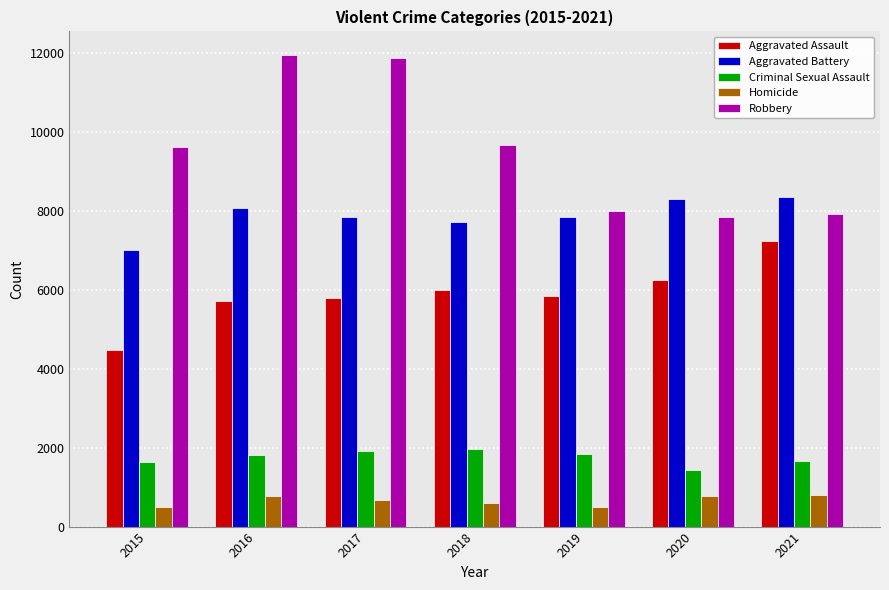

What are all the series names shown in the legend?

Aggravated Assault, Aggravated Battery, Criminal Sexual Assault, Homicide, Robbery